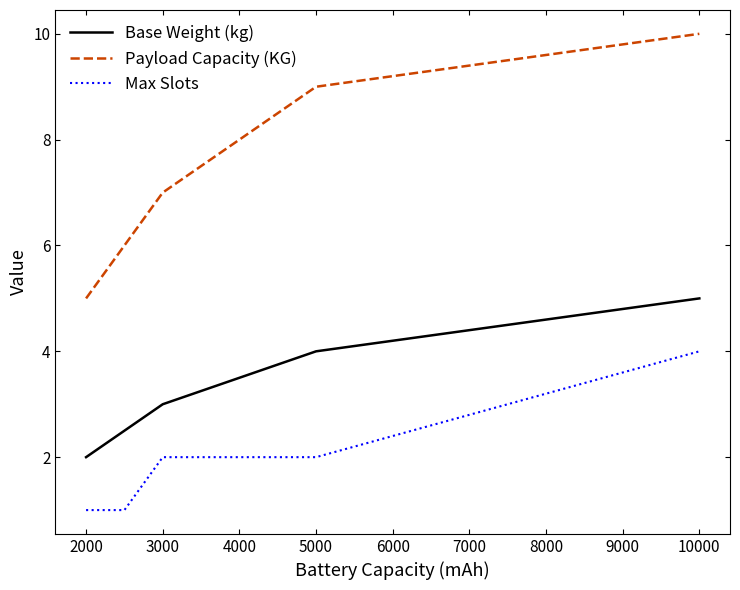

What is the minimum value for Payload Capacity (KG)?

5.0